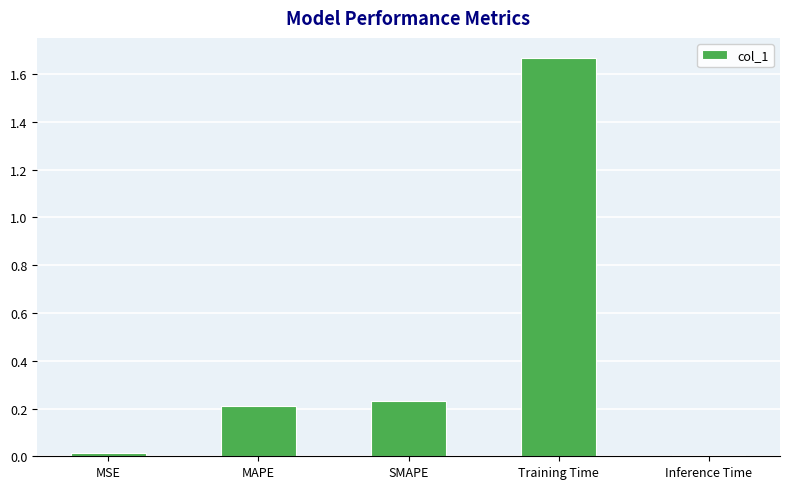

What position from the right is Training Time?

2